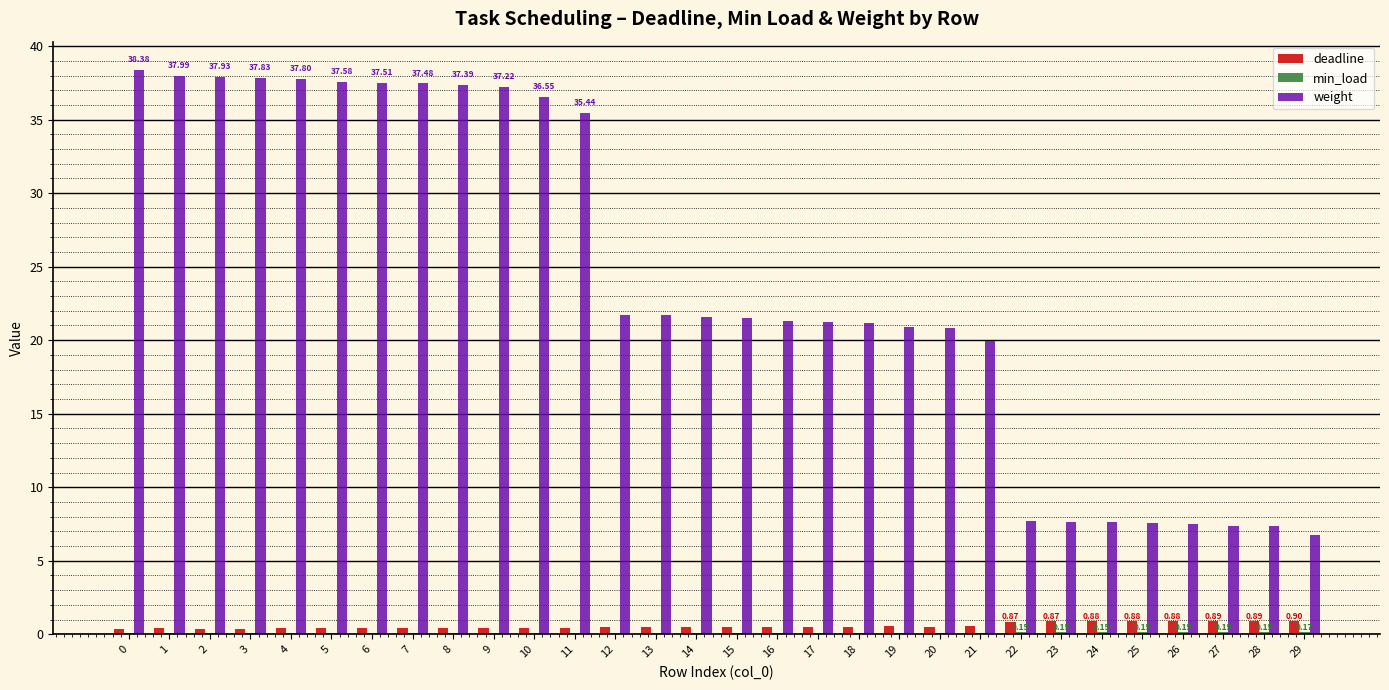

Between 15 and 23, which series saw the biggest shift?

weight